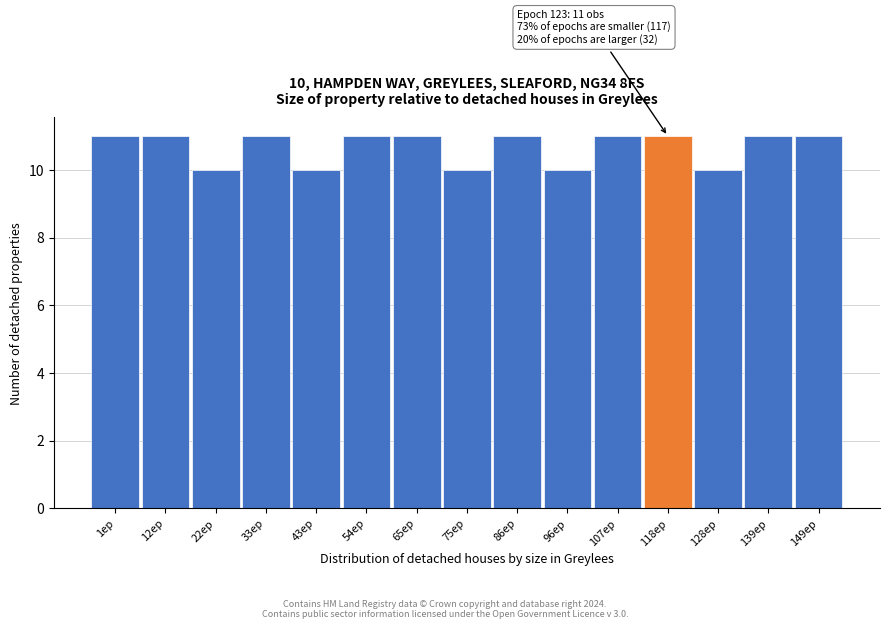

Reading left to right, transcribe all the data shown in this chart.

1ep=11	12ep=11	22ep=10	33ep=11	43ep=10	54ep=11	65ep=11	75ep=10	86ep=11	96ep=10	107ep=11	118ep=11	128ep=10	139ep=11	149ep=11